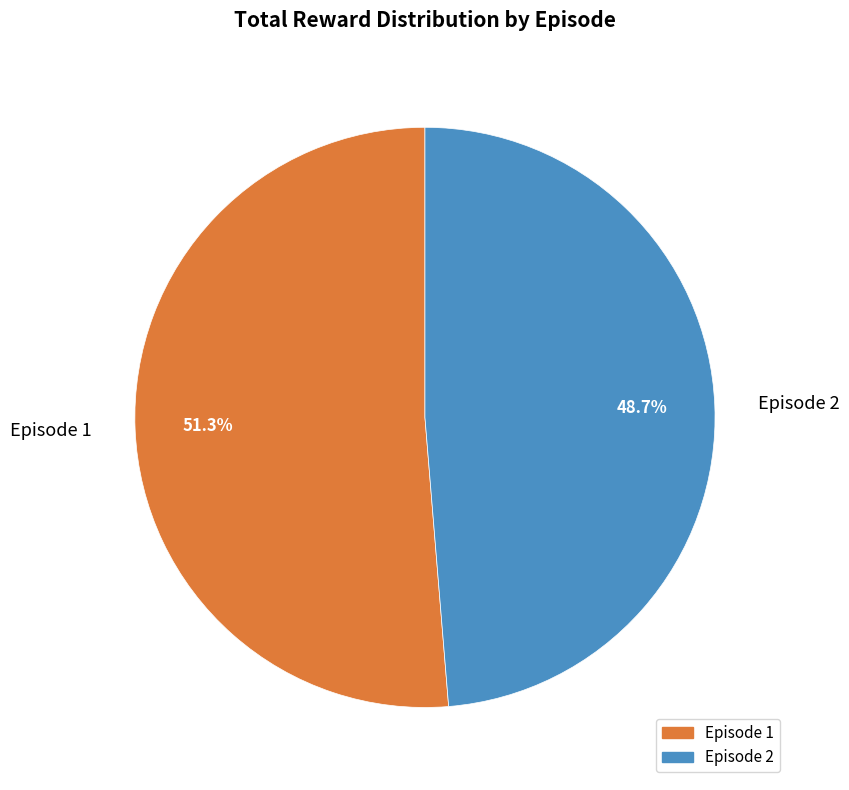

Which slice represents more than half of the pie?

Episode 1